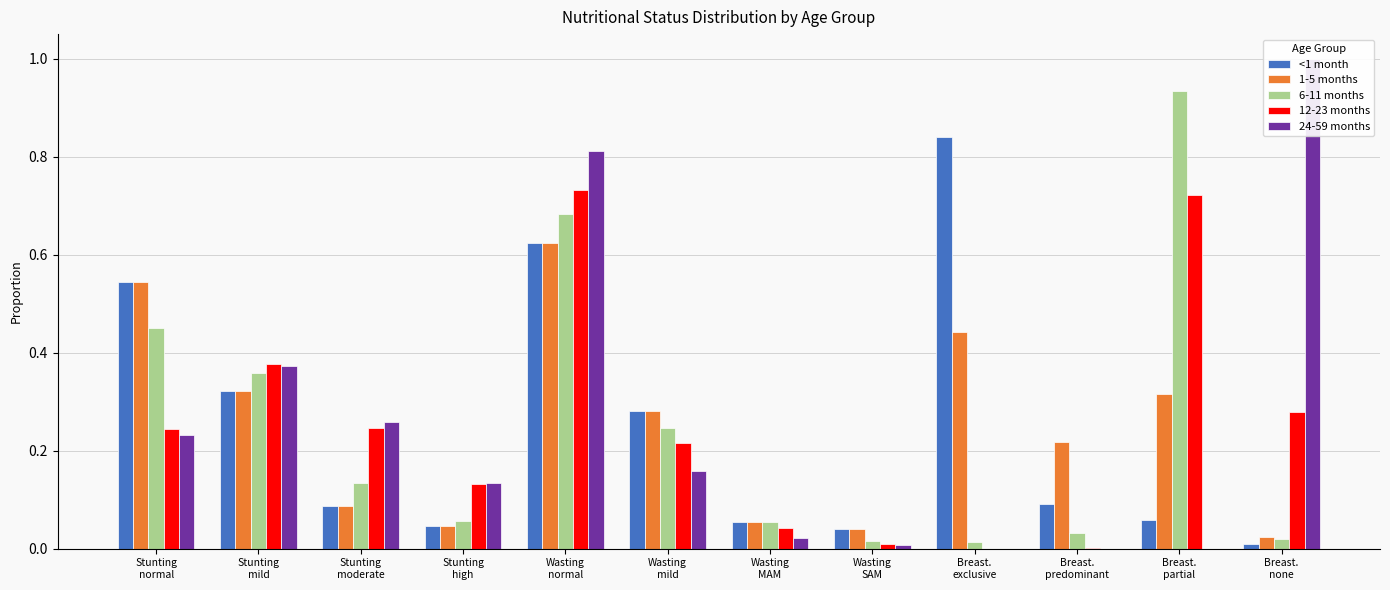

What is the total value across all series at Breast.
none?

1.3